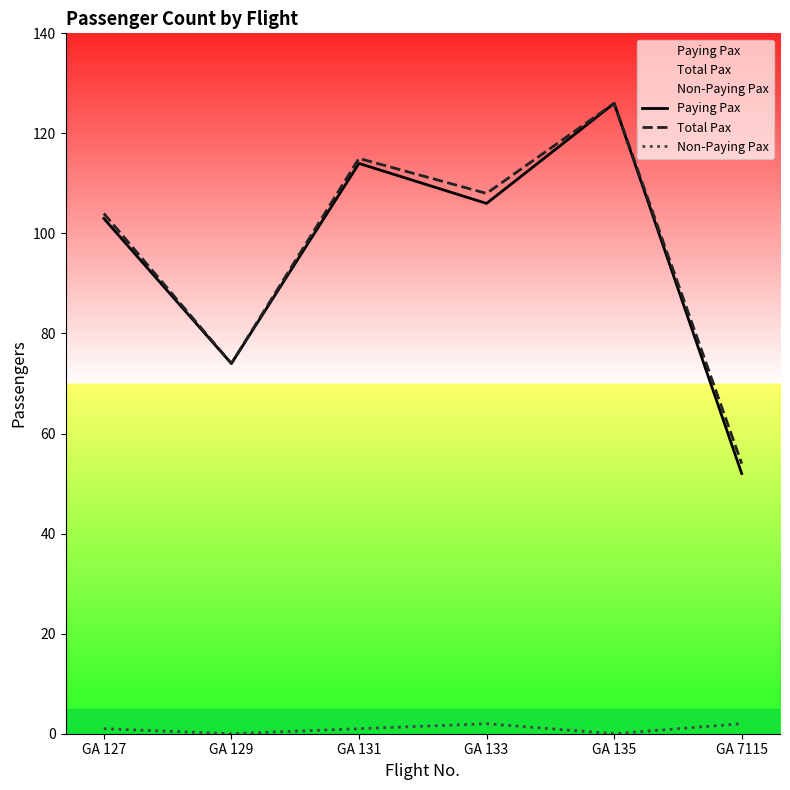

How many Non-Paying Pax values are between 0 and 2?

6